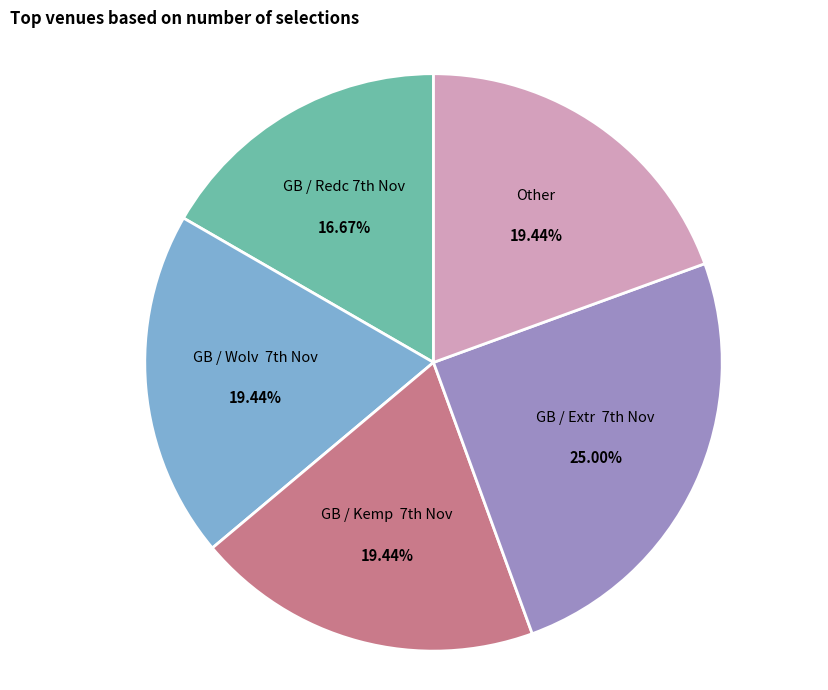

How many segments does this pie chart have?

5